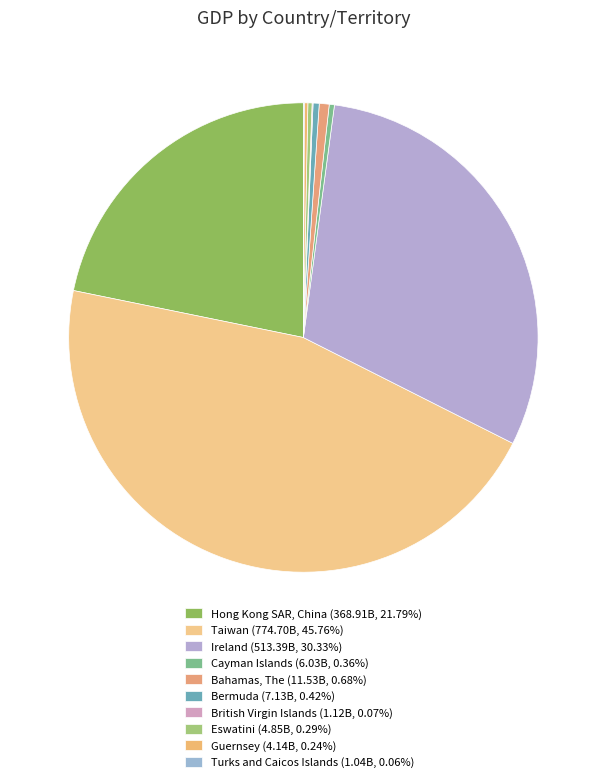

How many slices are in this pie chart?

10